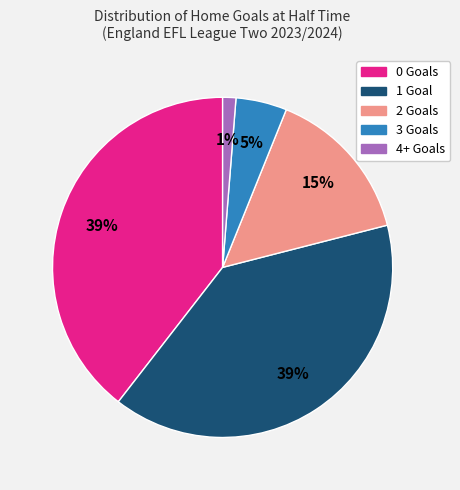

How many slices are in this pie chart?

5